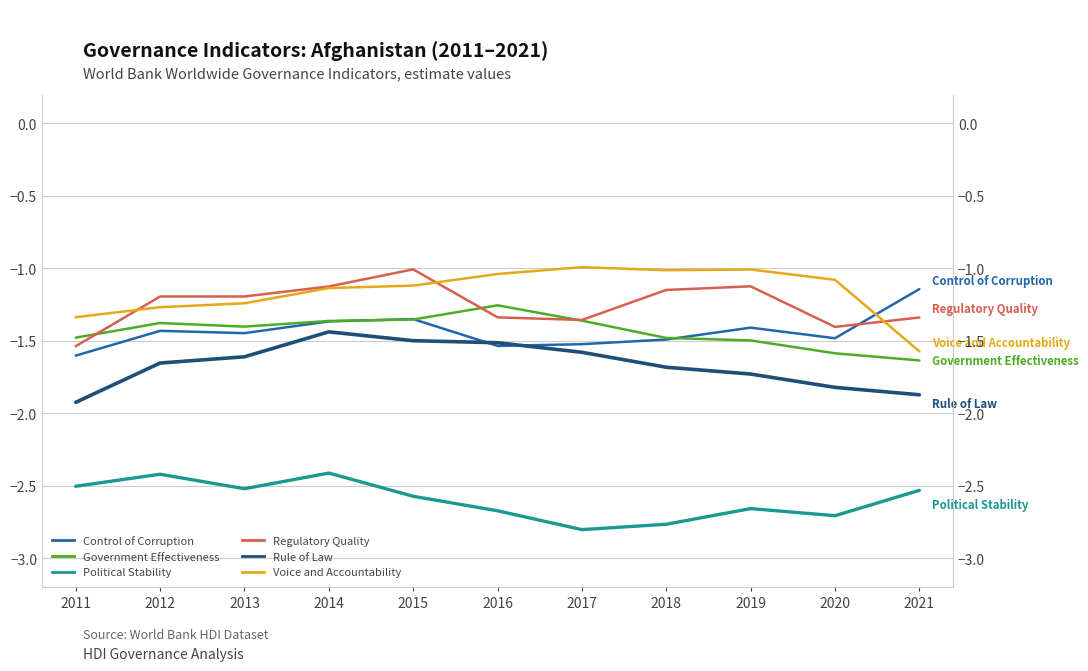

Rank the series by their maximum value, from lowest to highest.

Political Stability, Rule of Law, Government Effectiveness, Control of Corruption, Regulatory Quality, Voice and Accountability